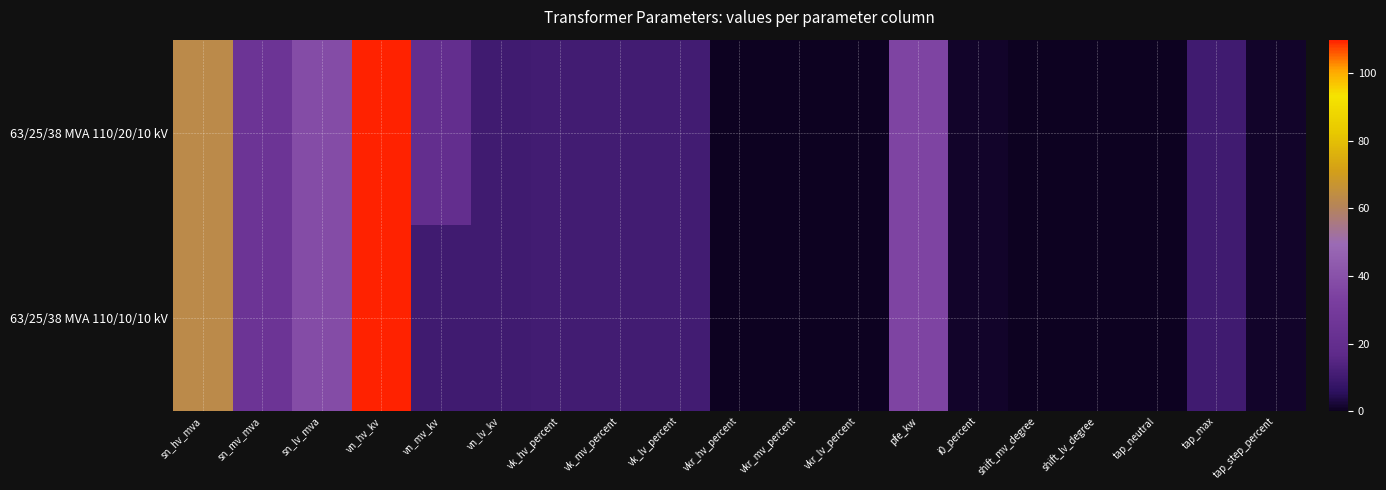

How many series are shown in this chart?

2